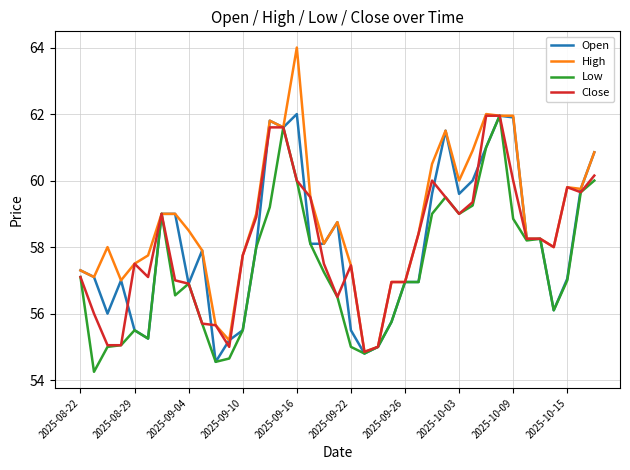

Which series has the largest total across all categories?

High